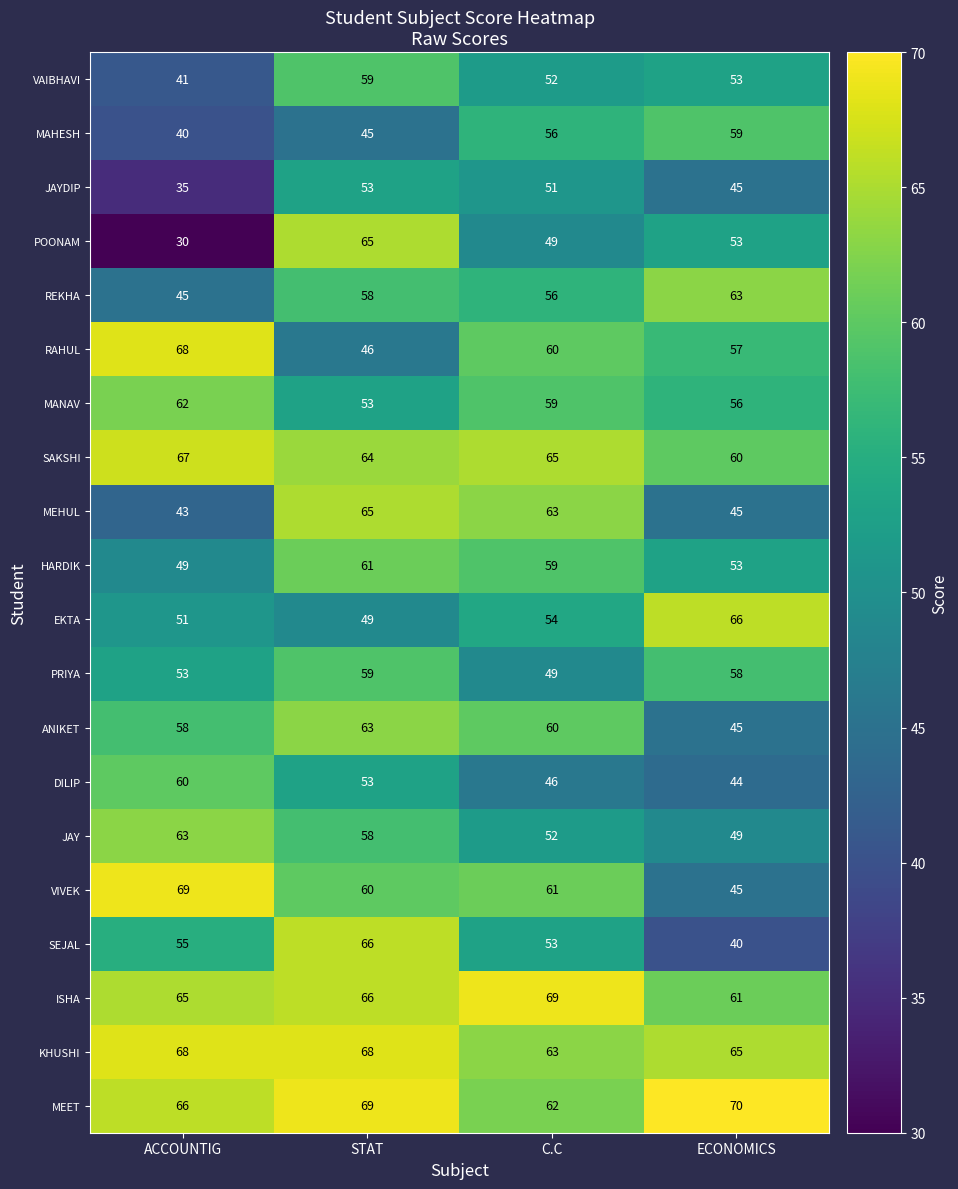

Which series has the widest spread of values?

POONAM